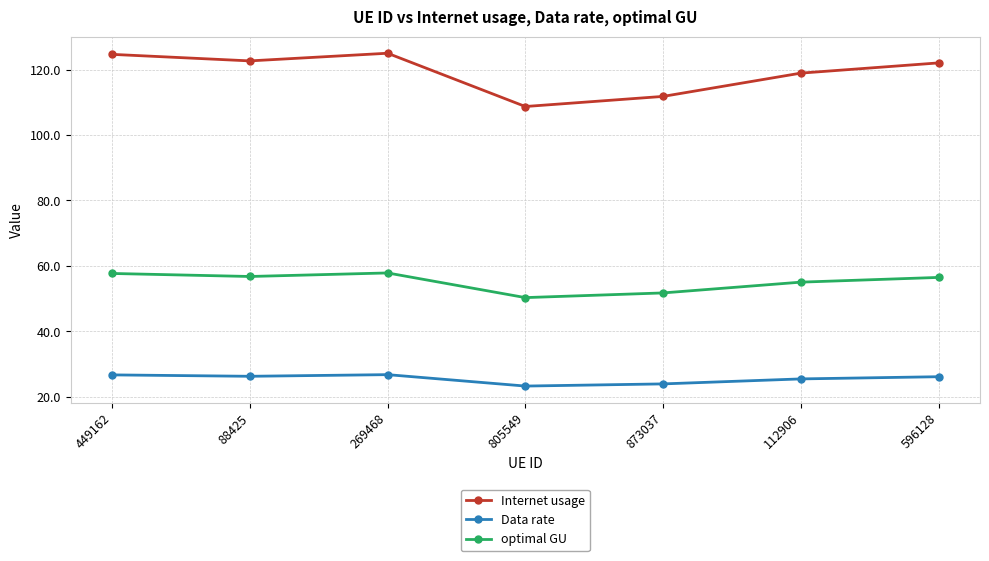

What is the total value across all series at 805549?

182.3